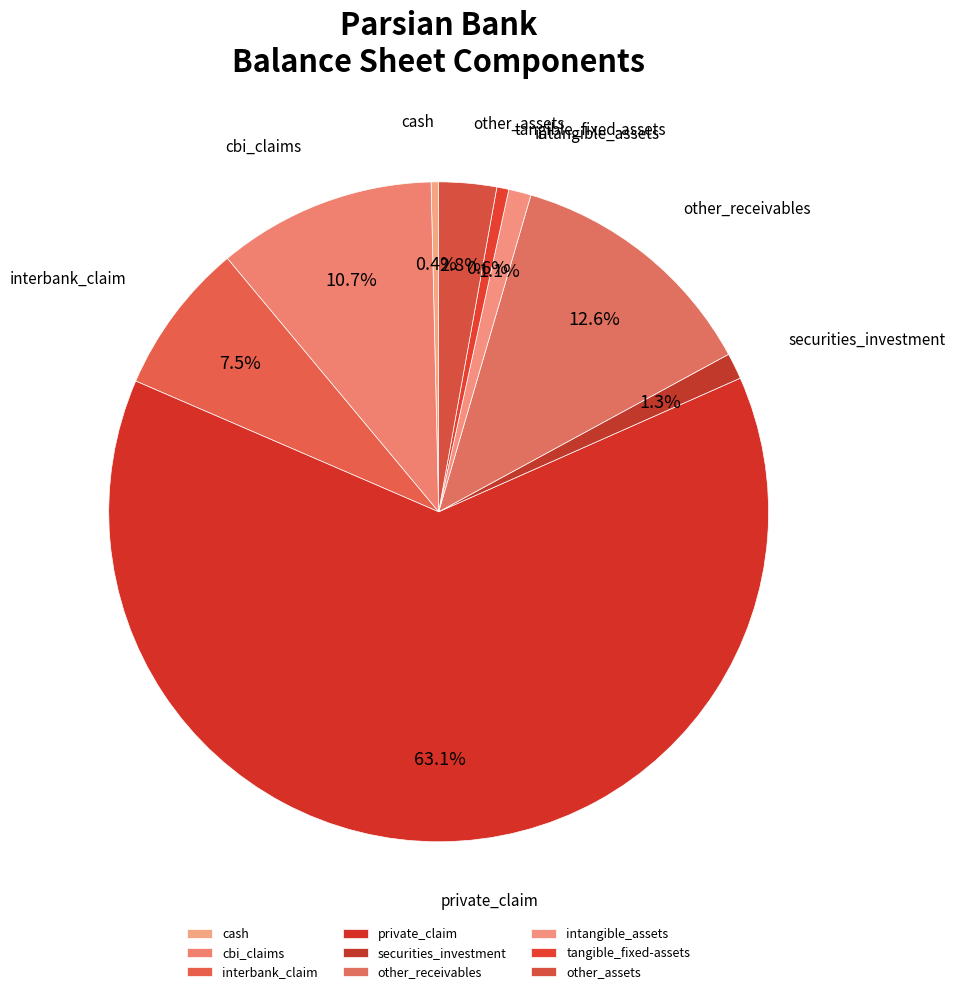

Which has a higher value, other_receivables or other_assets?

other_receivables